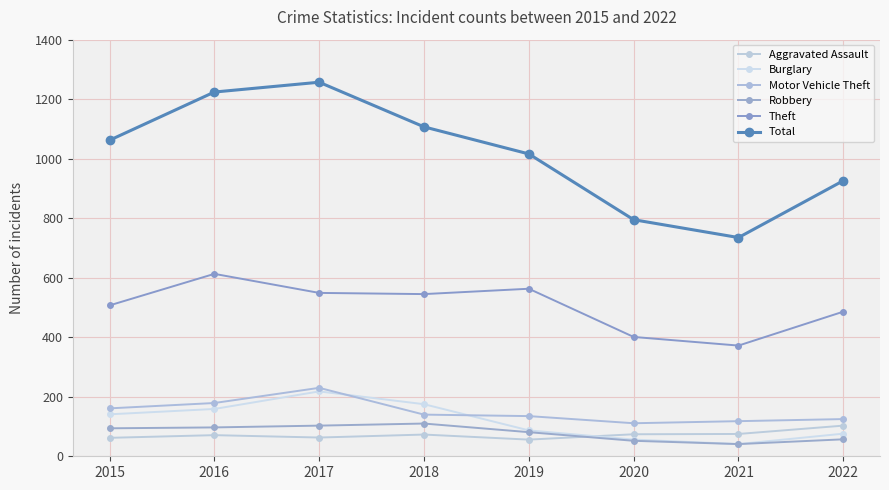

How many categories are shown in the chart?

8